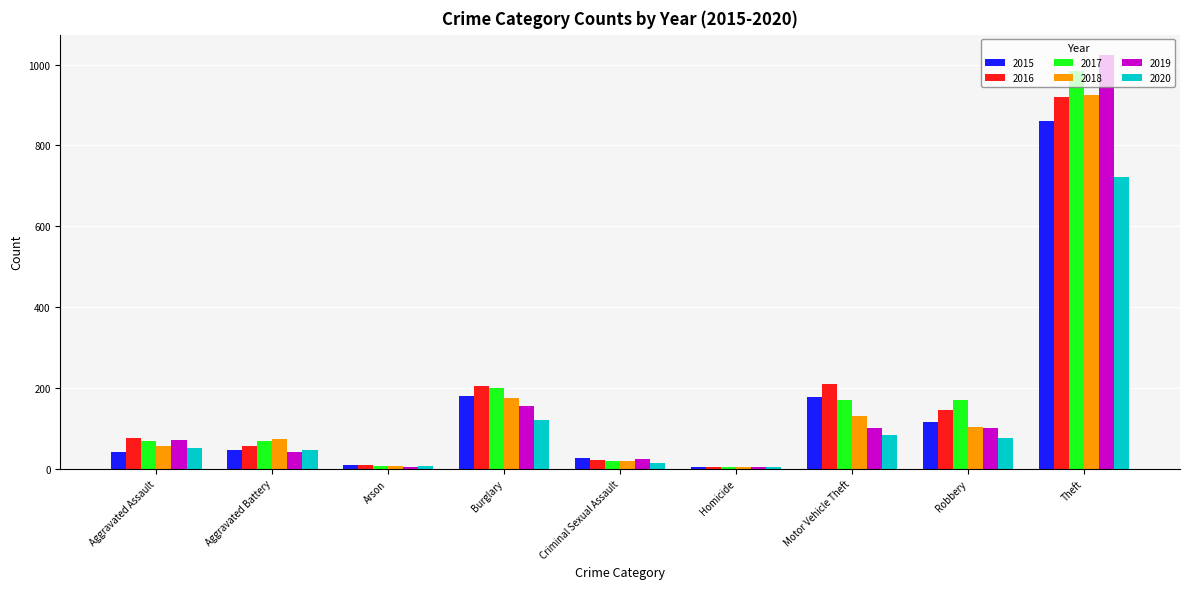

Is it true that 2017 equals 267 at Robbery?

False